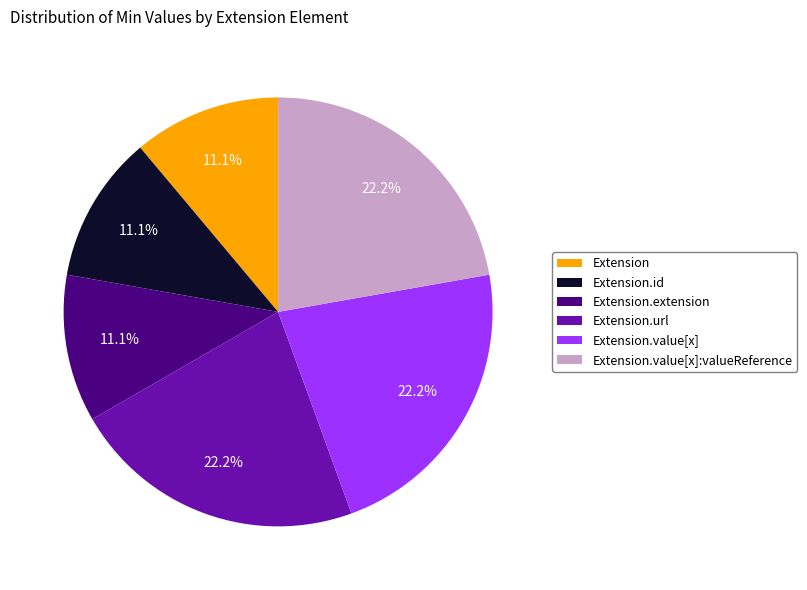

Is there any slice that represents more than half of the pie?

No